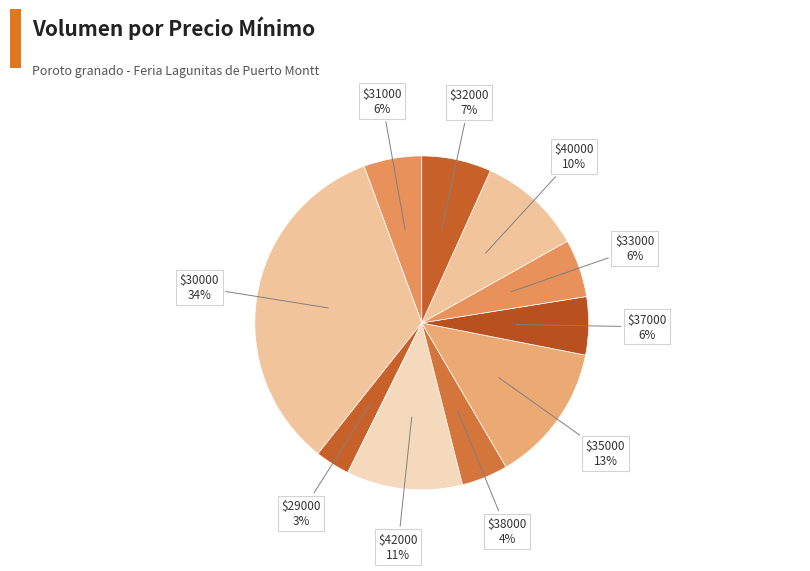

Is there any slice that represents more than half of the pie?

No